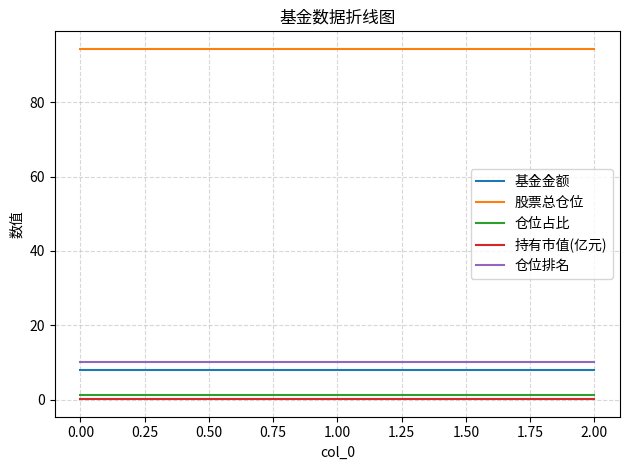

True or false: 仓位占比 has a value of 1.2 at 0.00.

True